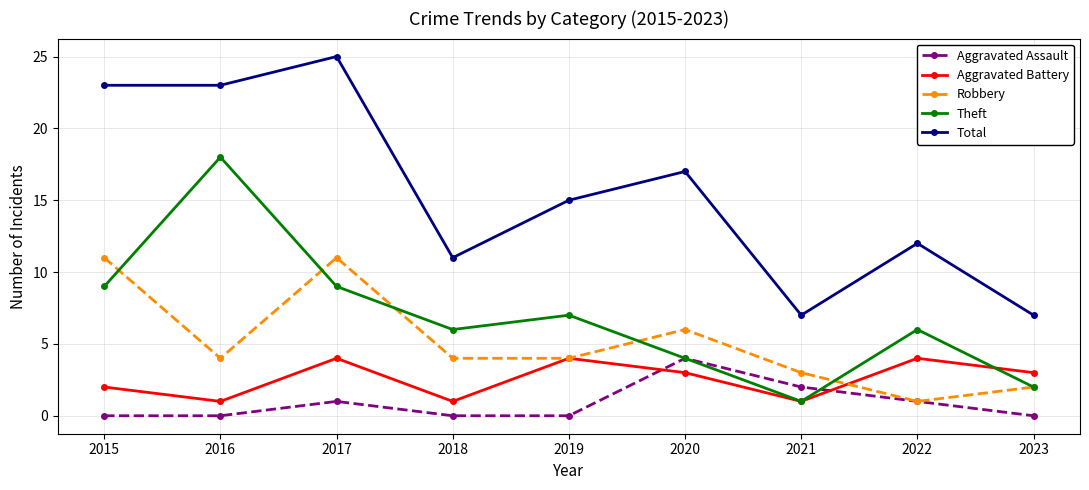

True or false: Aggravated Battery and Total intersect in this chart.

False